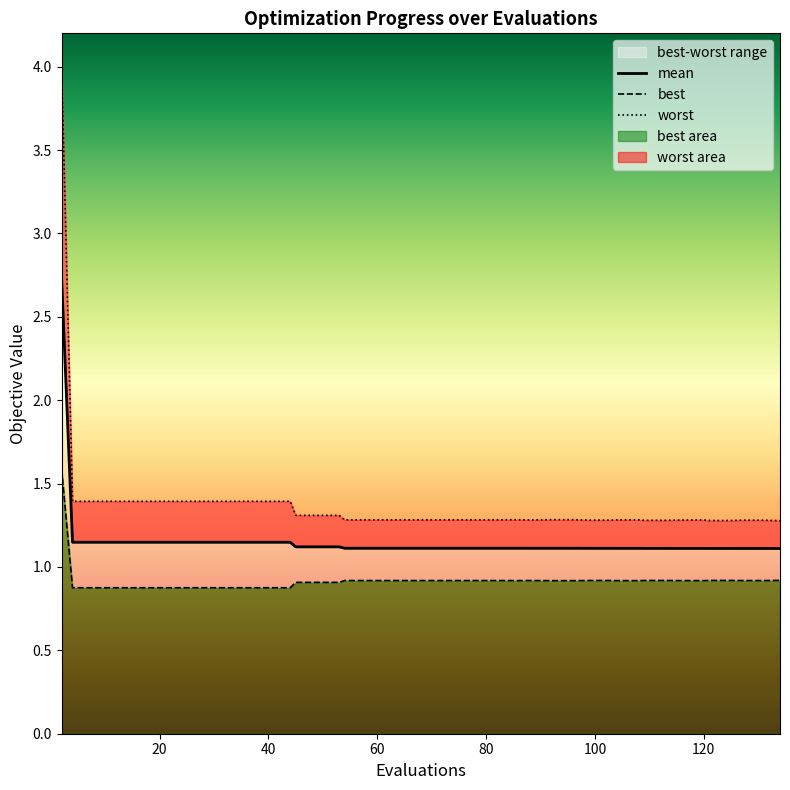

What is the approximate value of worst at 12?

1.4